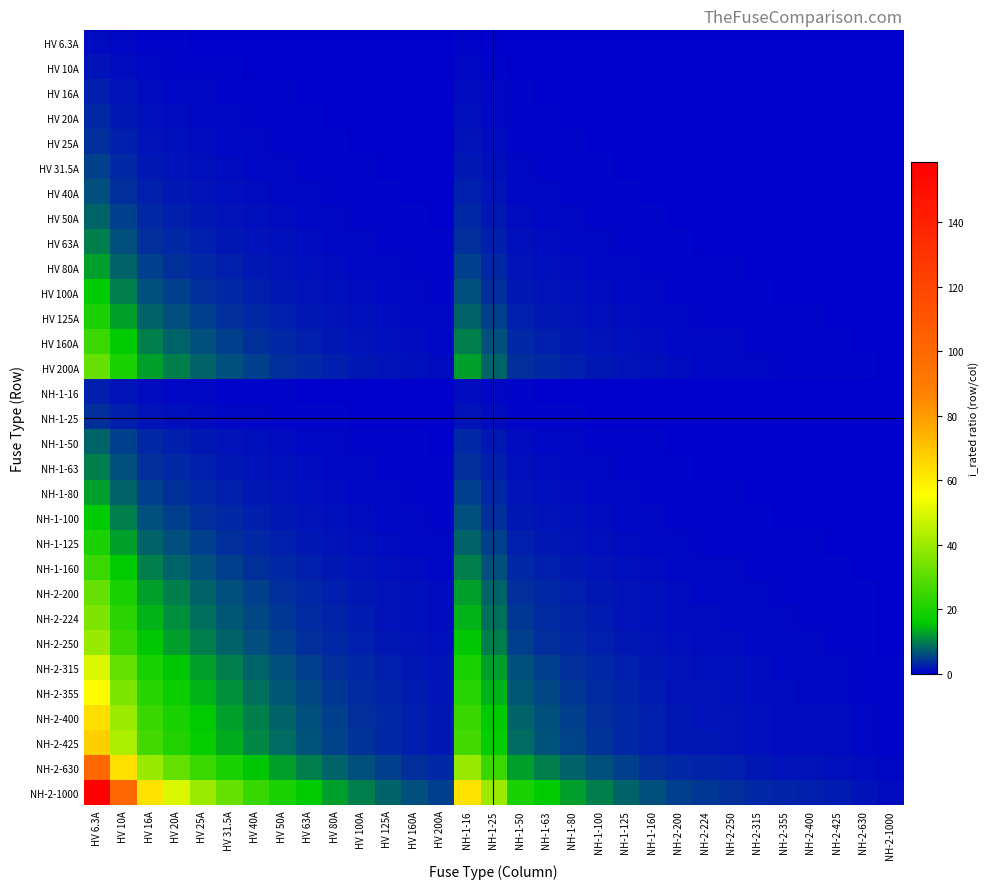

Which series has the largest total across all categories?

NH-2-1000